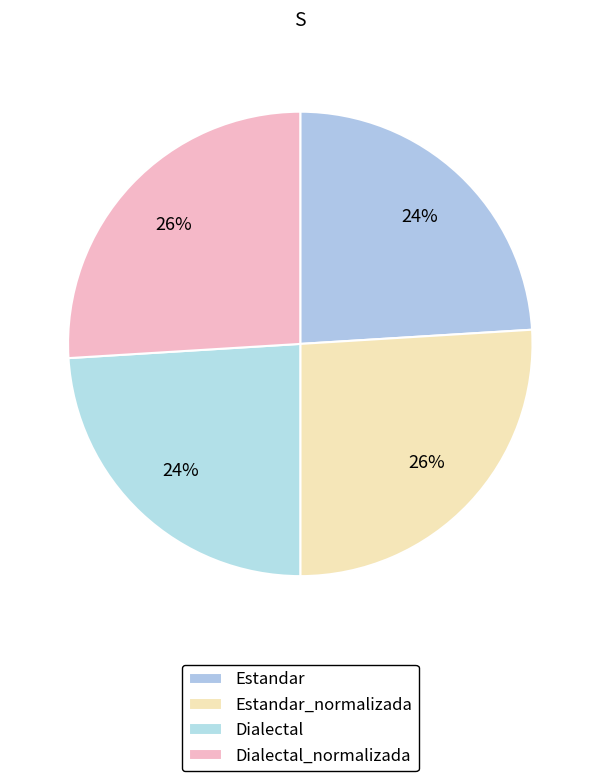

To the nearest percent, what portion does Estandar_normalizada represent?

26%